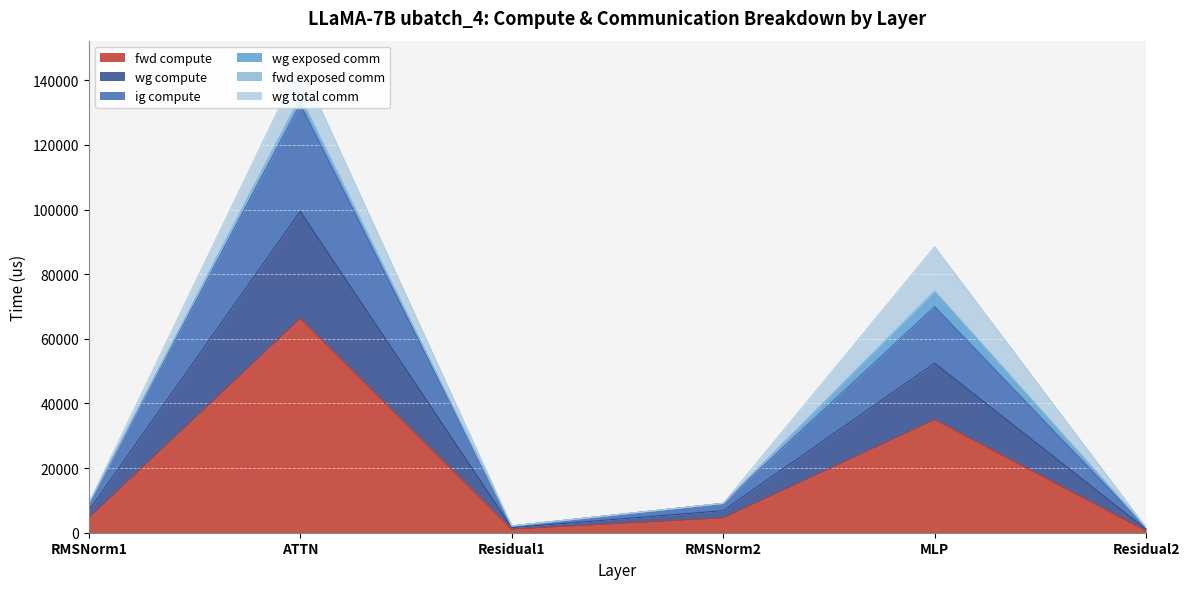

The fwd compute series shows 4542.7 at RMSNorm1. True or false?

True